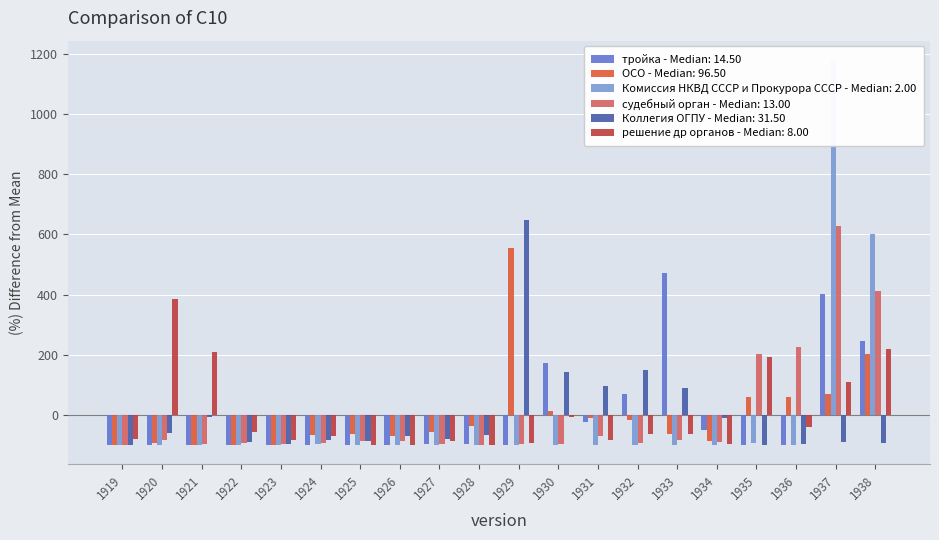

Where is решение др органов nearest to the value 142?

1937